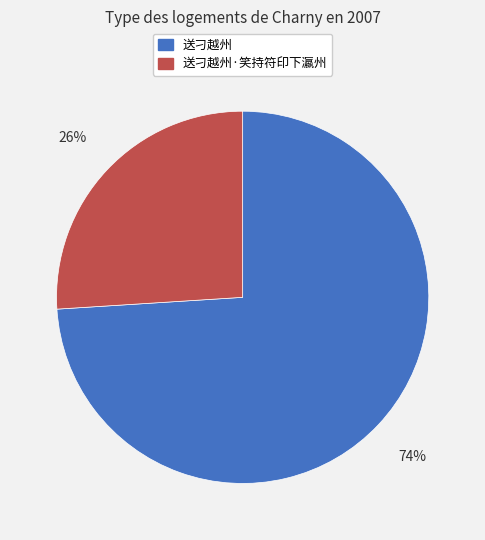

Approximately how many times larger is the value at 送刁越州 compared to 送刁越州·笑持符印下瀛州?

2.8